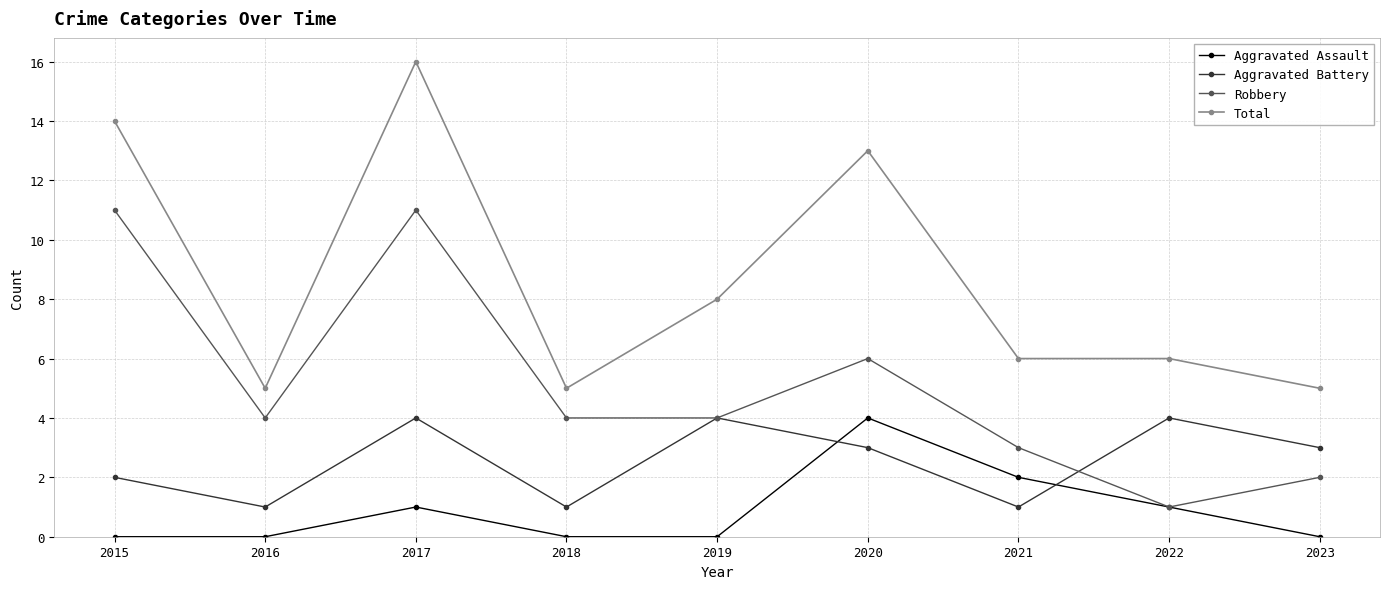

True or false: Robbery has more than 2 interior local peaks.

False